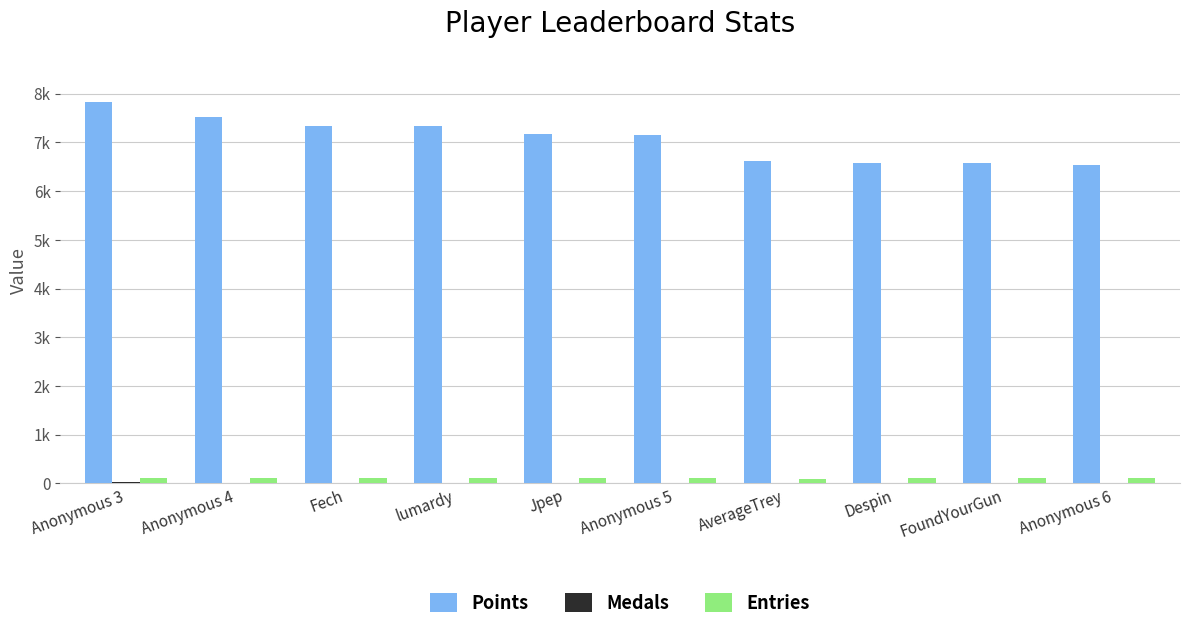

Does the chart contain stacked bars?

No